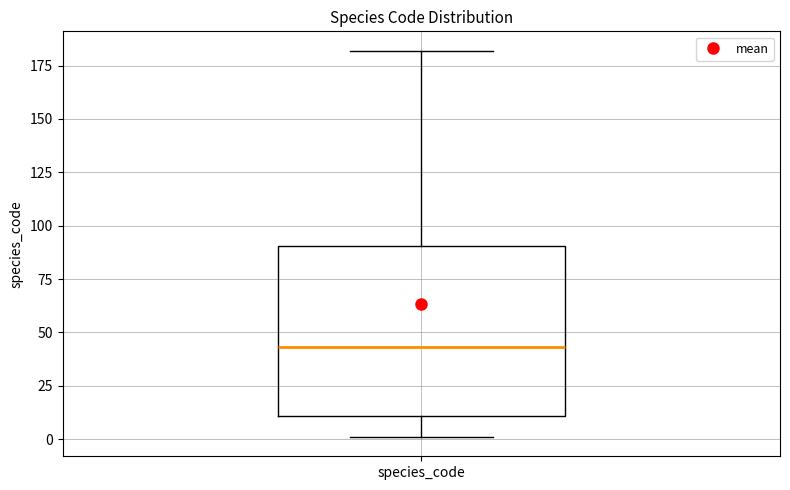

Transcribe this box plot: give where the median line is, the range the box spans, and where the two whiskers end, as read against the y-axis. The values are not printed on the chart, so give them approximately, as read against the axis.

median 45, box 10 to 90, whiskers 0 to 180